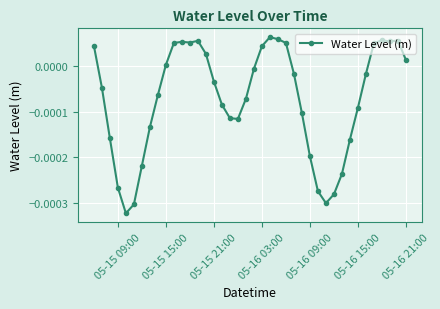

True or false: there are more than 0 points higher than both neighbors.

True